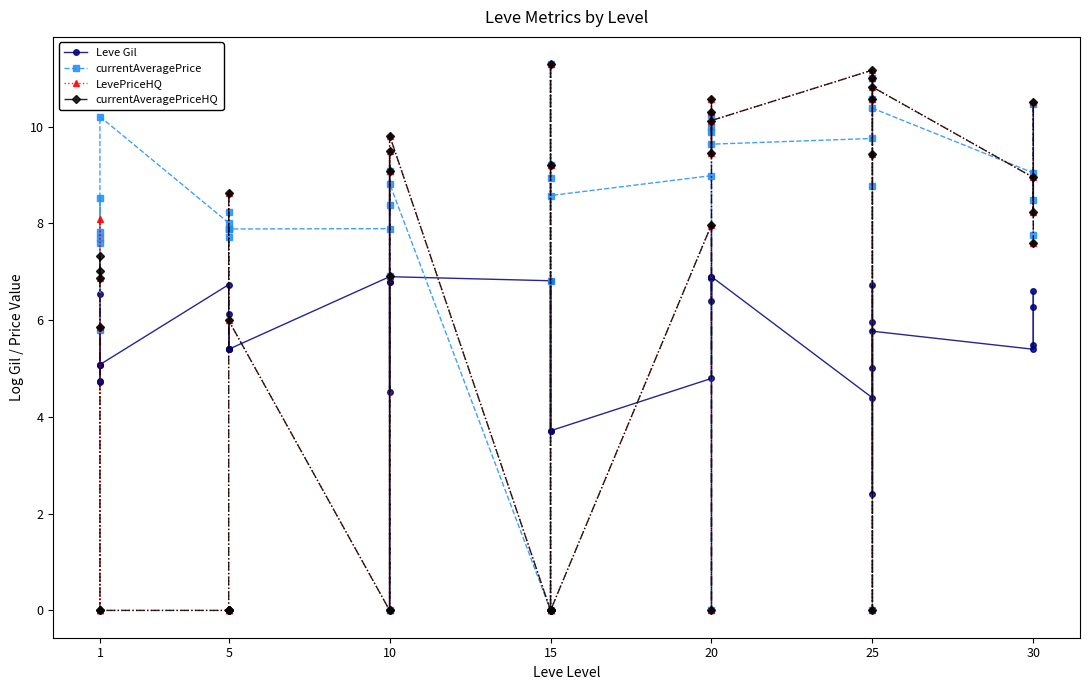

Reading left to right, transcribe all the data shown in this chart.

Leve Gil: 4.7	5.1	5.1	4.7	6.5	5.1	6.7	5.4	5.4	5.4	6.1	5.4	6.9	6.8	4.5	6.8	6.9	6.9	6.8	6.8	3.7	6.8	6.8	3.7	4.8	6.9	6.9	6.4	6.9	6.9	4.4	5.0	6.7	6.0	2.4	5.8	5.4	6.6	6.3	5.5
currentAveragePrice: 7.6	7.8	8.5	5.8	7.7	10.2	8.0	7.9	7.9	8.2	7.7	7.9	7.9	9.1	8.4	6.9	0.0	8.8	0.0	8.9	6.8	9.2	11.3	8.6	9.0	0.0	10.0	9.9	10.2	9.6	9.8	11.0	10.6	8.8	0.0	10.4	9.0	8.5	10.5	7.8
LevePriceHQ: 6.9	0.0	8.1	5.9	0.0	0.0	0.0	0.0	0.0	0.0	8.6	6.0	0.0	9.1	9.5	6.9	0.0	9.8	0.0	0.0	0.0	9.2	11.3	0.0	8.0	0.0	10.3	10.6	9.5	10.1	11.2	11.0	10.6	9.4	0.0	10.8	8.9	8.2	10.5	7.6
currentAveragePriceHQ: 6.9	7.0	7.3	5.9	0.0	0.0	0.0	0.0	0.0	0.0	8.6	6.0	0.0	9.1	9.5	6.9	0.0	9.8	0.0	0.0	0.0	9.2	11.3	0.0	8.0	0.0	10.3	10.6	9.5	10.1	11.2	11.0	10.6	9.4	0.0	10.8	8.9	8.2	10.5	7.6